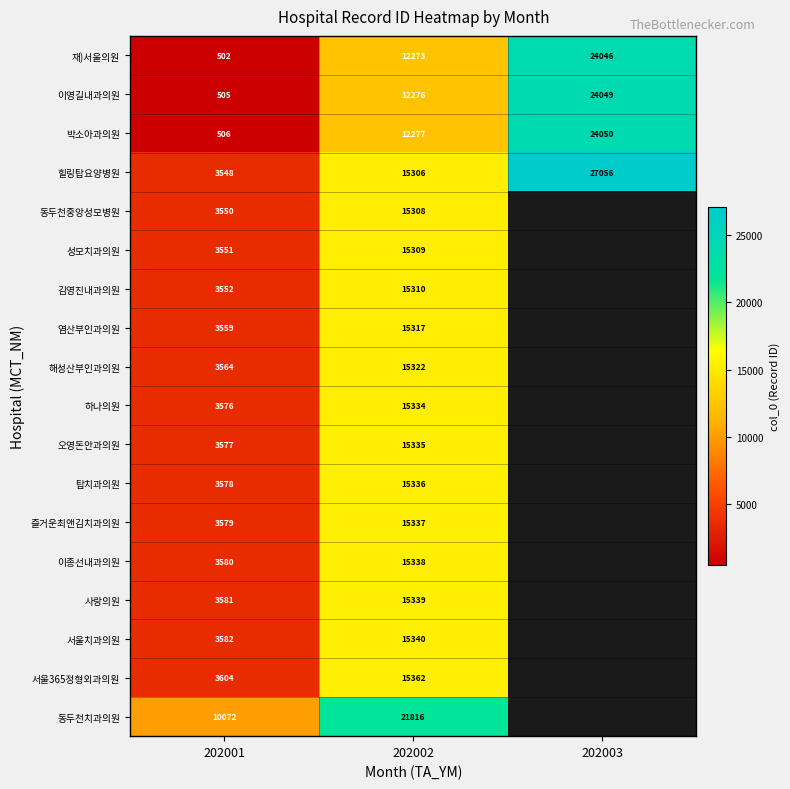

Between 202003 and 202001, which is larger?

202003